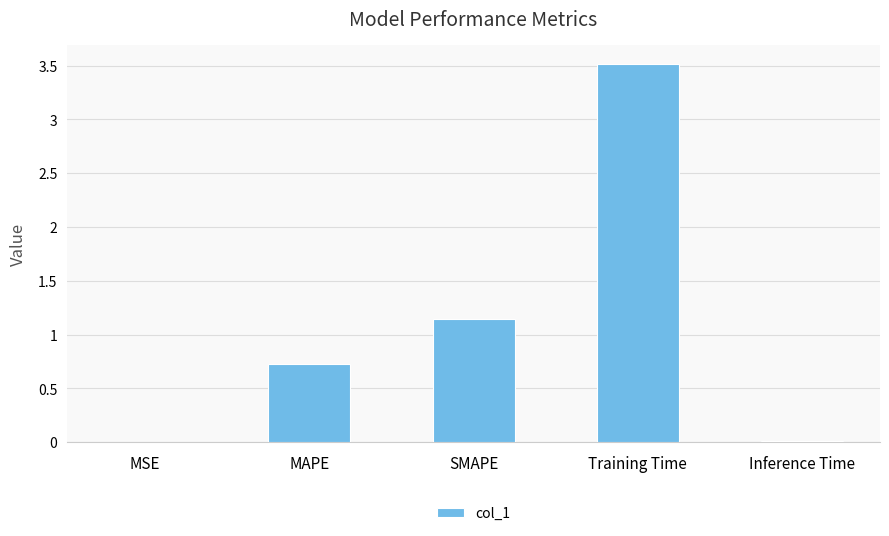

What is the sum of the values at Training Time and SMAPE?

4.7